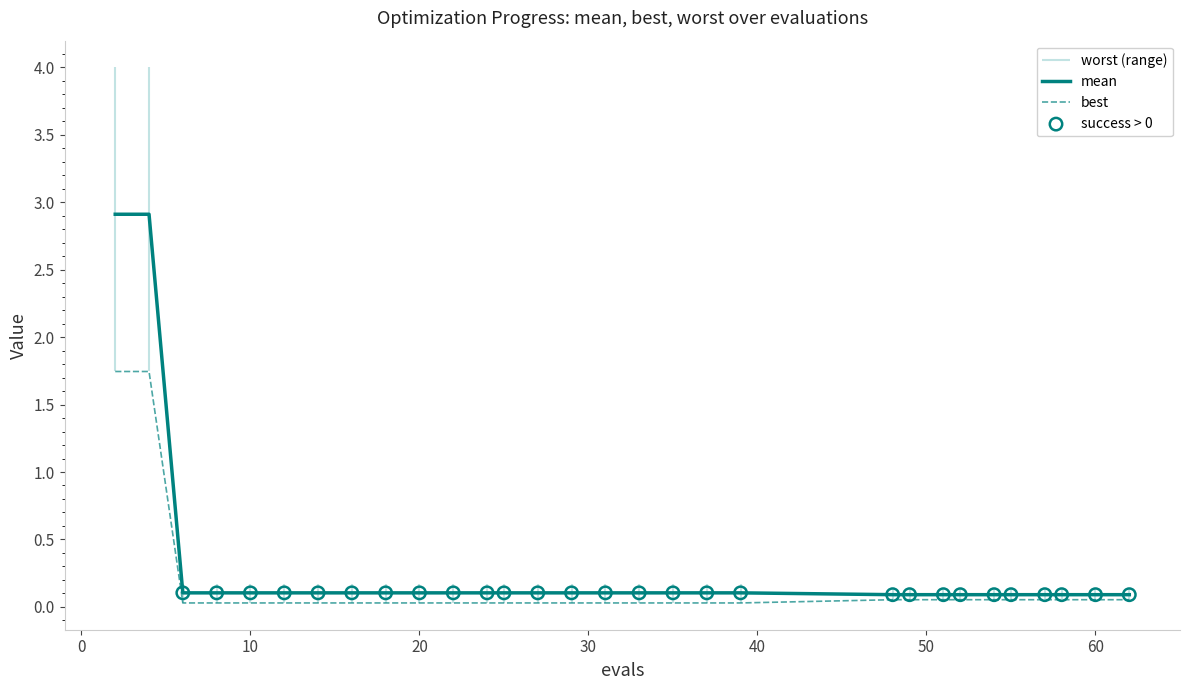

Which series contains the lowest Y value?

best